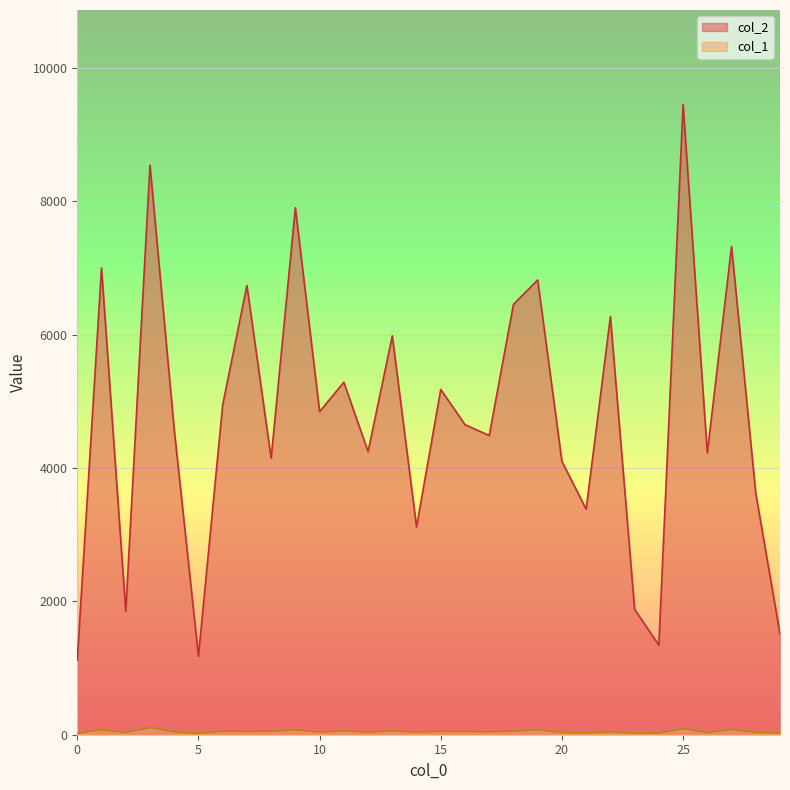

At which label does col_2 first exceed 4650?

1